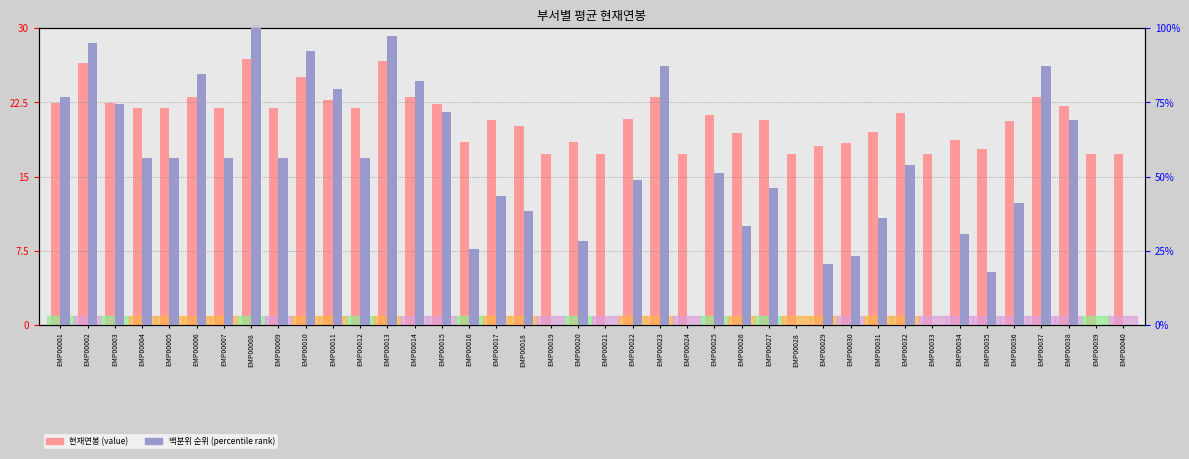

Reading right to left, transcribe all the data shown in this chart.

현재연봉 (scaled): 17.3	17.3	22.2	23.1	20.6	17.8	18.7	17.3	21.4	19.5	18.4	18.1	17.3	20.7	19.4	21.3	17.3	23.1	20.8	17.3	18.5	17.3	20.1	20.7	18.5	22.3	23.0	26.7	21.9	22.8	25.1	21.9	26.9	21.9	23.0	21.9	21.9	22.4	26.5	22.5
백분위 순위: 0.0	0.0	69.2	87.2	41.0	17.9	30.8	0.0	53.8	35.9	23.1	20.5	0.0	46.2	33.3	51.3	0.0	87.2	48.7	0.0	28.2	0.0	38.5	43.6	25.6	71.8	82.1	97.4	56.4	79.5	92.3	56.4	100.0	56.4	84.6	56.4	56.4	74.4	94.9	76.9